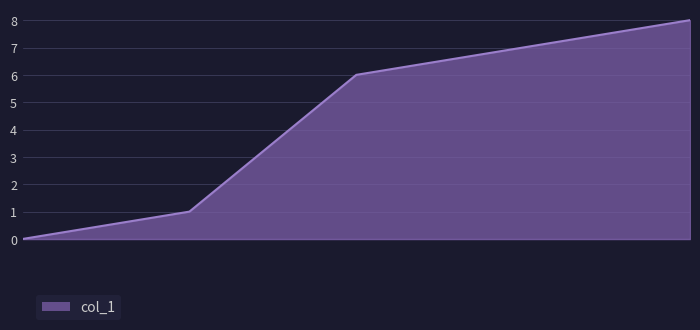

What is the sum of the values at 1.5 and 0.0?

7